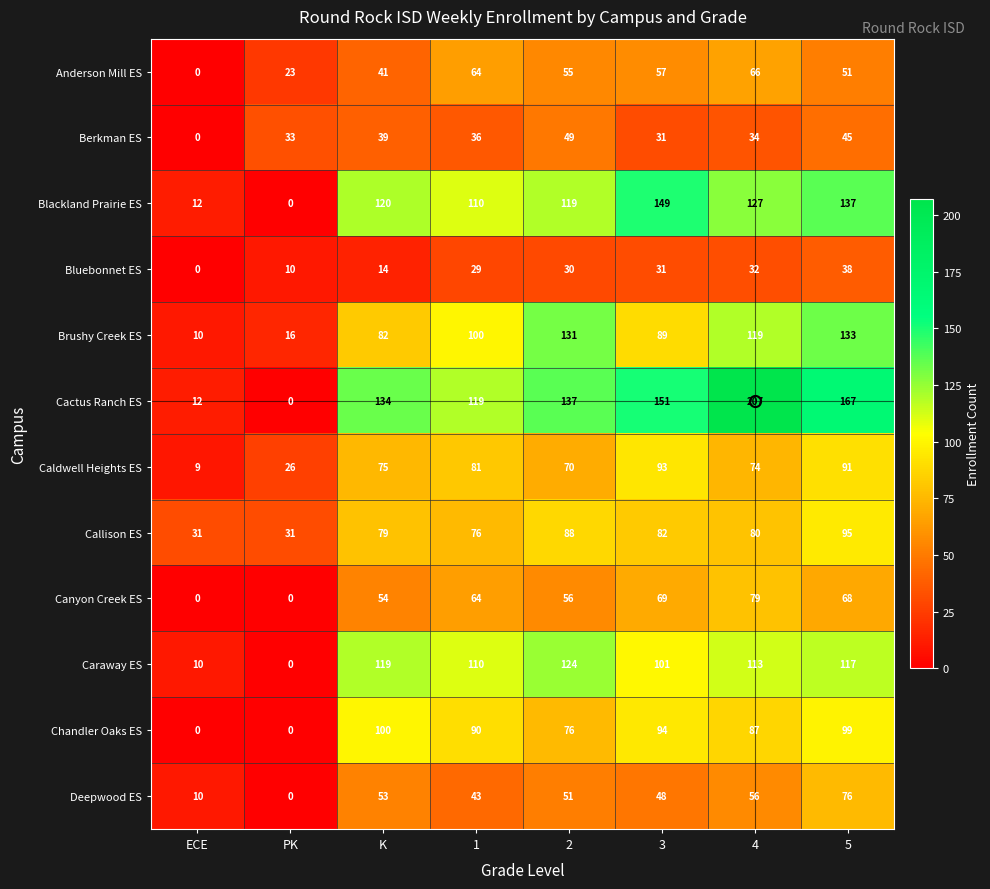

What is the spread (max minus min) of values at K?

120